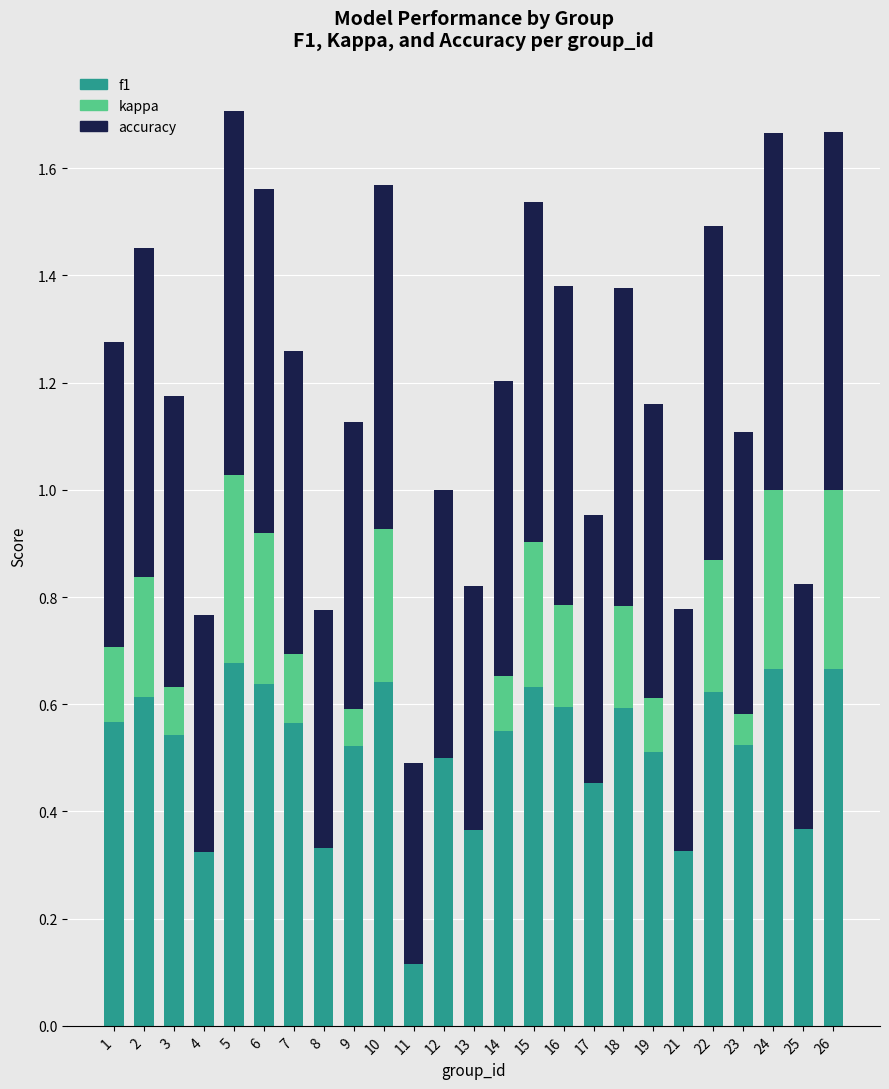

The value of kappa at 22 is 0.2. True or false?

True